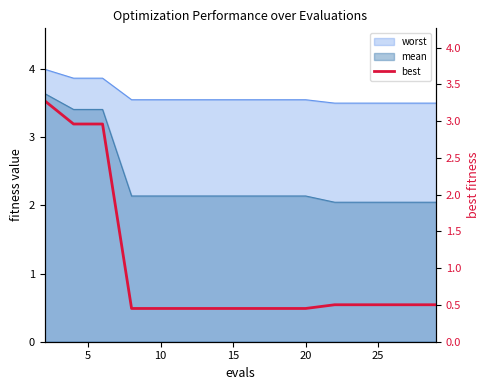

The chart shows a value of 0.6 at 15. True or false?

False